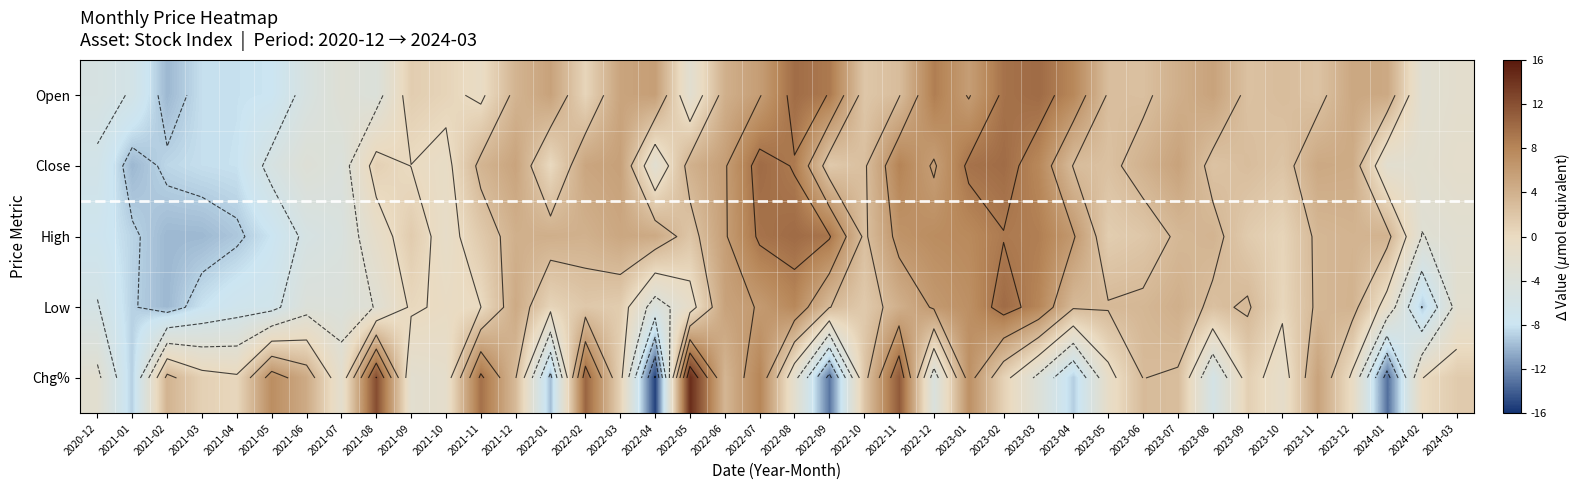

What is the sum of the Low values at 2022-11 and 2023-04?

7.4